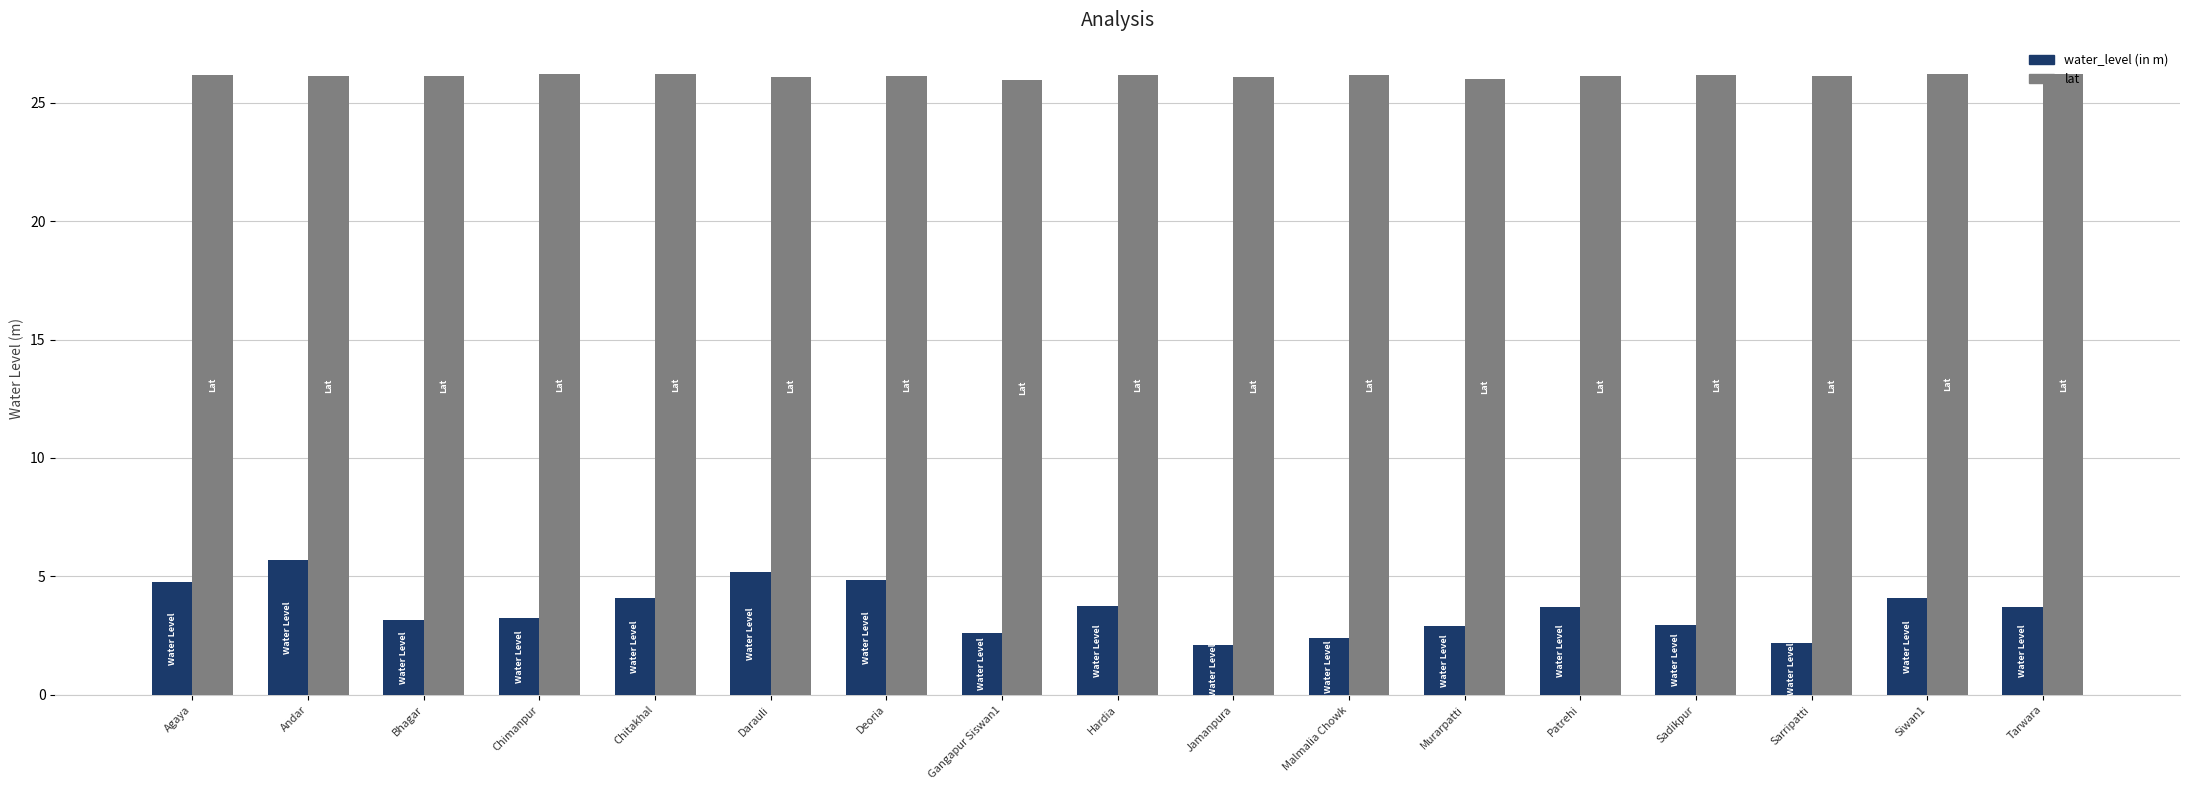

What are all the series names shown in the legend?

water_level (in m), lat